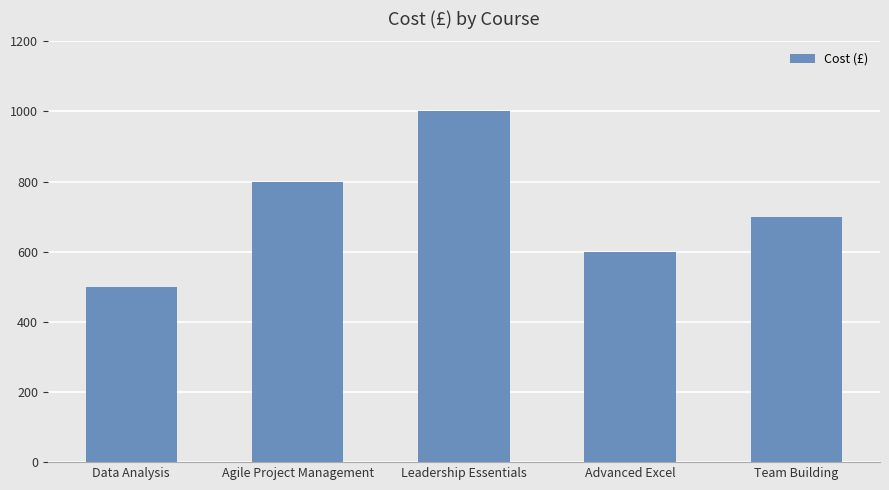

True or false: the data shows 500 at Data Analysis.

True